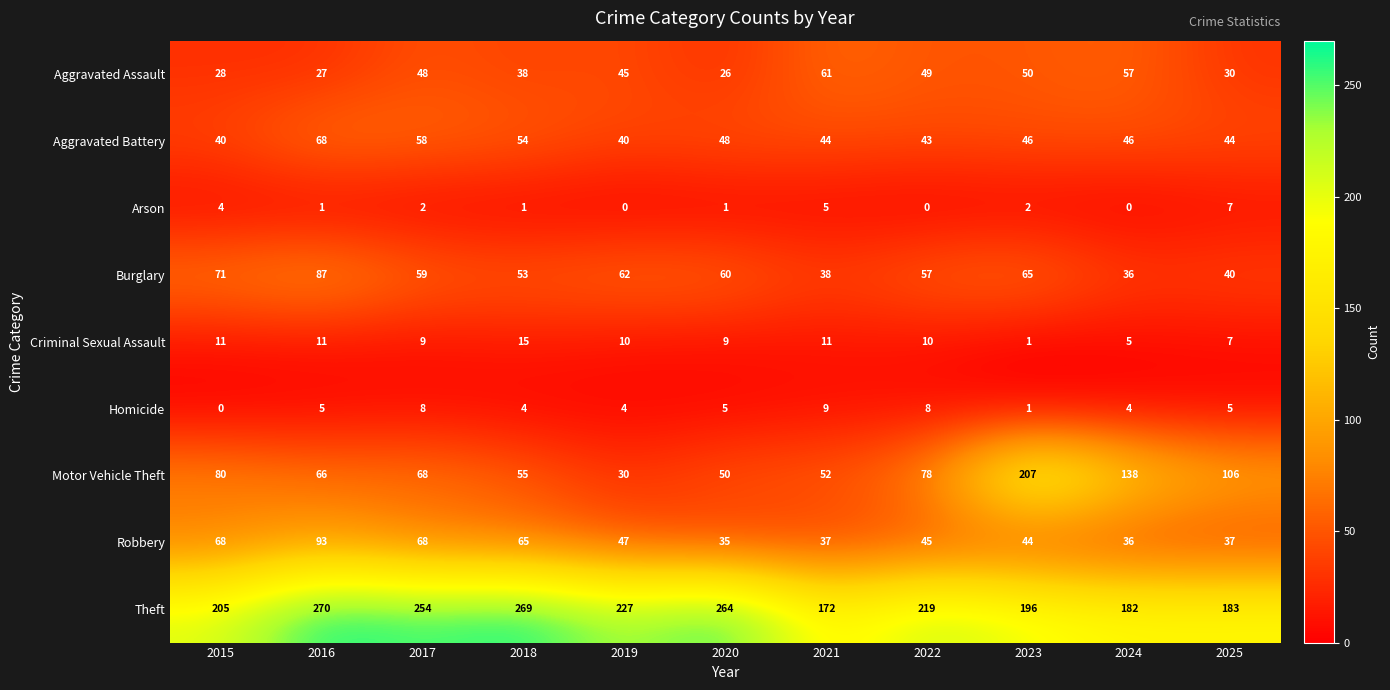

What is the sum of all Burglary values?

628